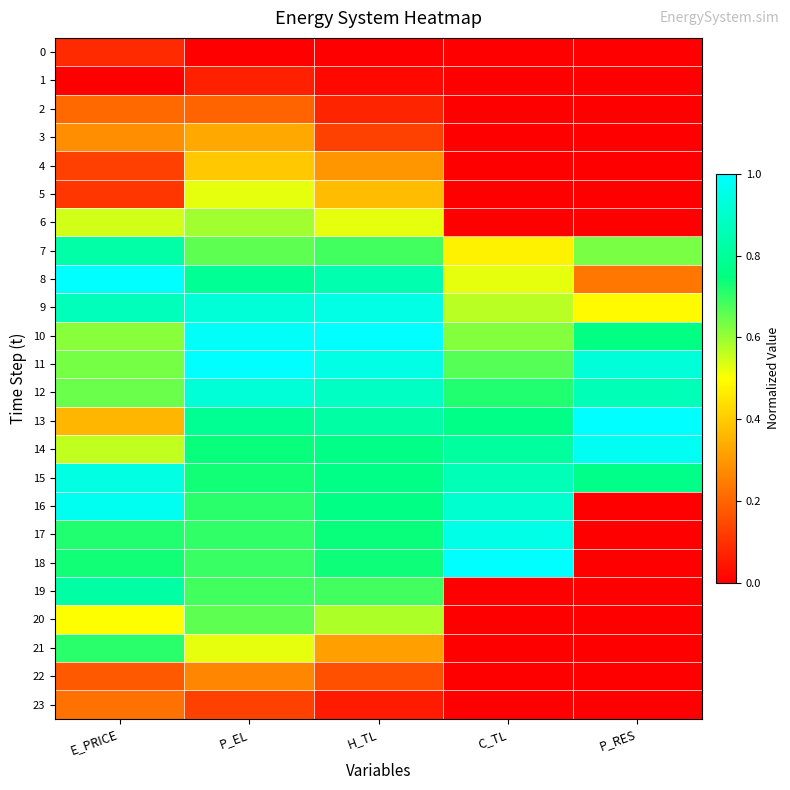

Count the number of categories in the chart.

5